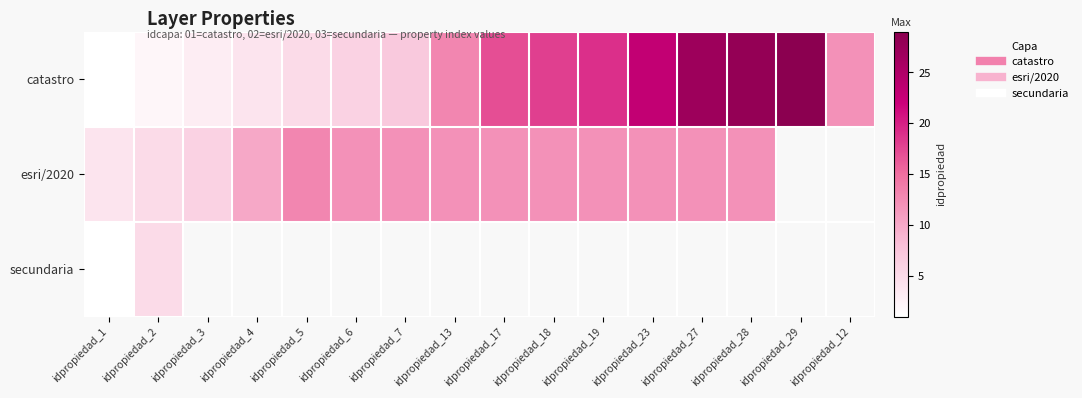

At which category does the chart reach its peak across all series?

idpropiedad_29